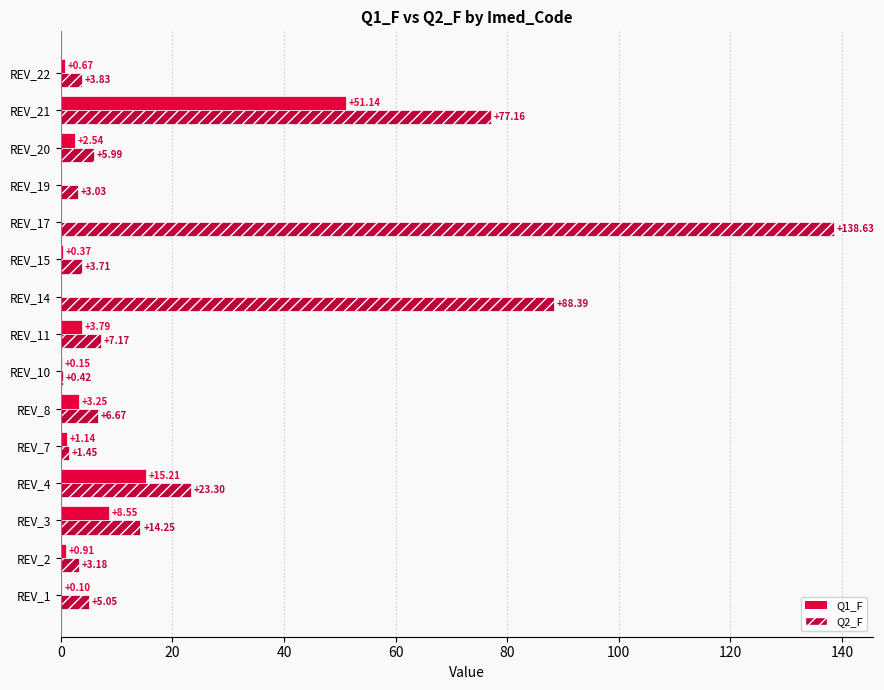

Which series has the widest spread of values?

Q2_F